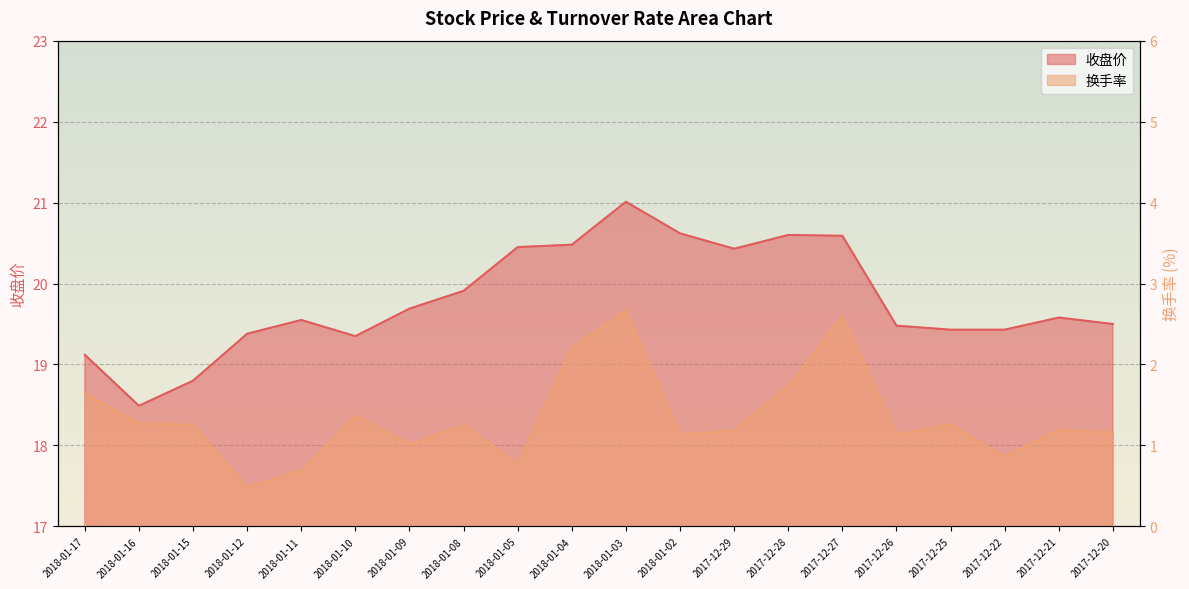

Reading right to left, transcribe all the data shown in this chart.

收盘价: 19.5	19.6	19.4	19.4	19.5	20.6	20.6	20.4	20.6	21.0	20.5	20.4	19.9	19.7	19.4	19.6	19.4	18.8	18.5	19.1
换手率: 1.2	1.2	0.9	1.3	1.1	2.6	1.7	1.2	1.1	2.7	2.2	0.8	1.3	1.0	1.4	0.7	0.5	1.3	1.3	1.6